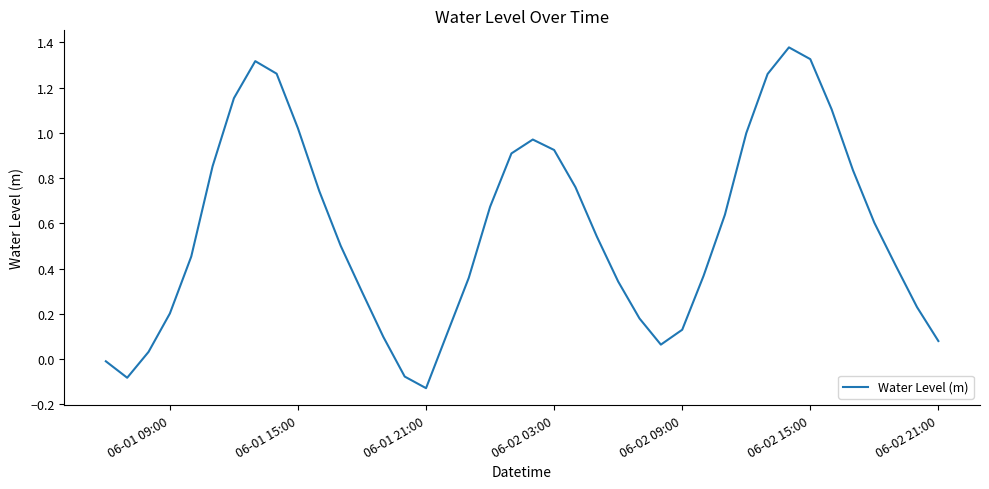

What is the difference between the maximum and minimum values?

1.5